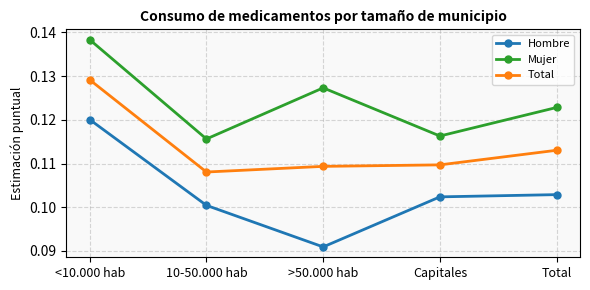

Which series has the largest range (max minus min)?

Hombre